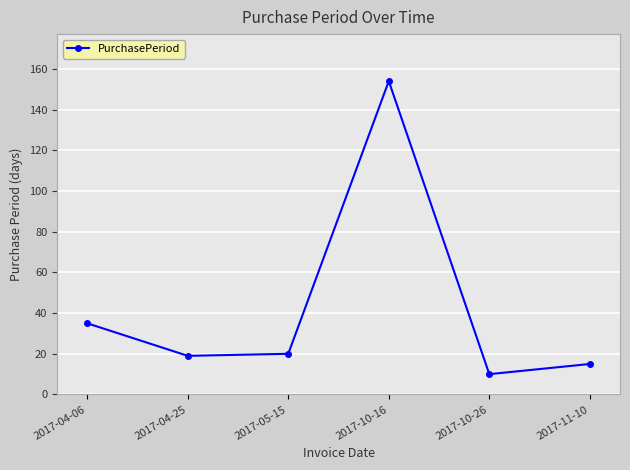

Which label corresponds to the smallest value in the chart?

2017-10-26